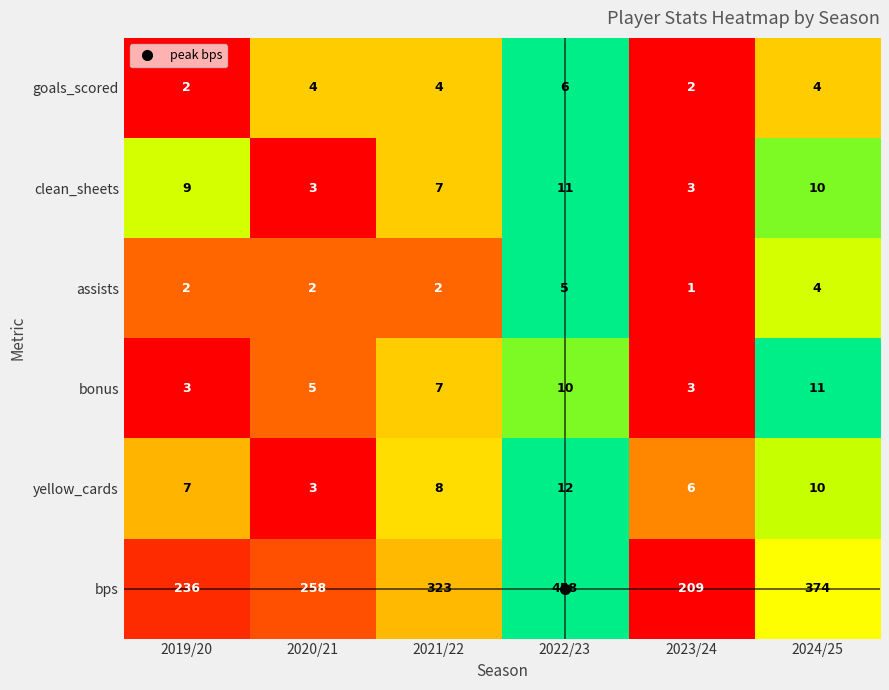

What is the sum of the clean_sheets values at 2023/24 and 2020/21?

6